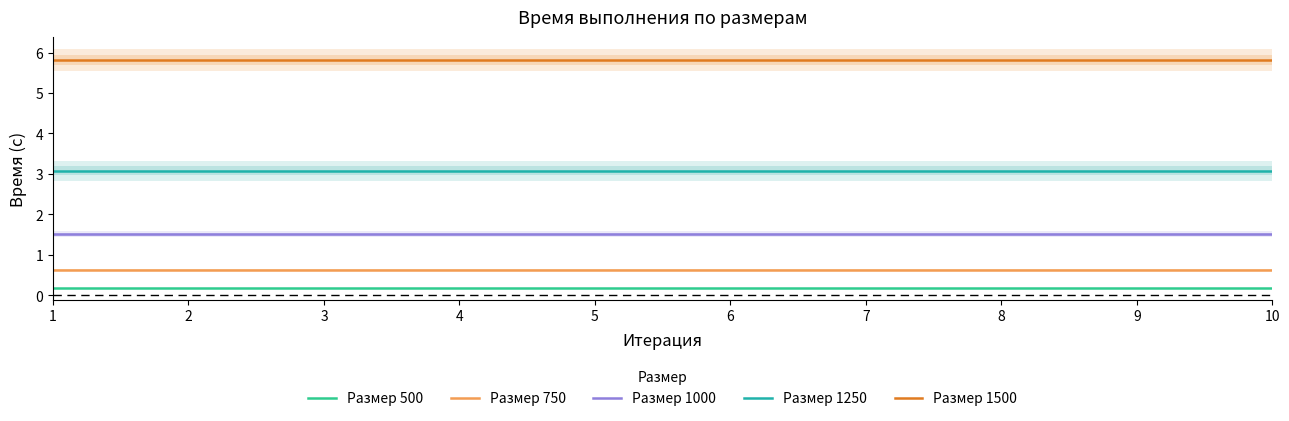

At which category does the chart reach its minimum across all series?

1